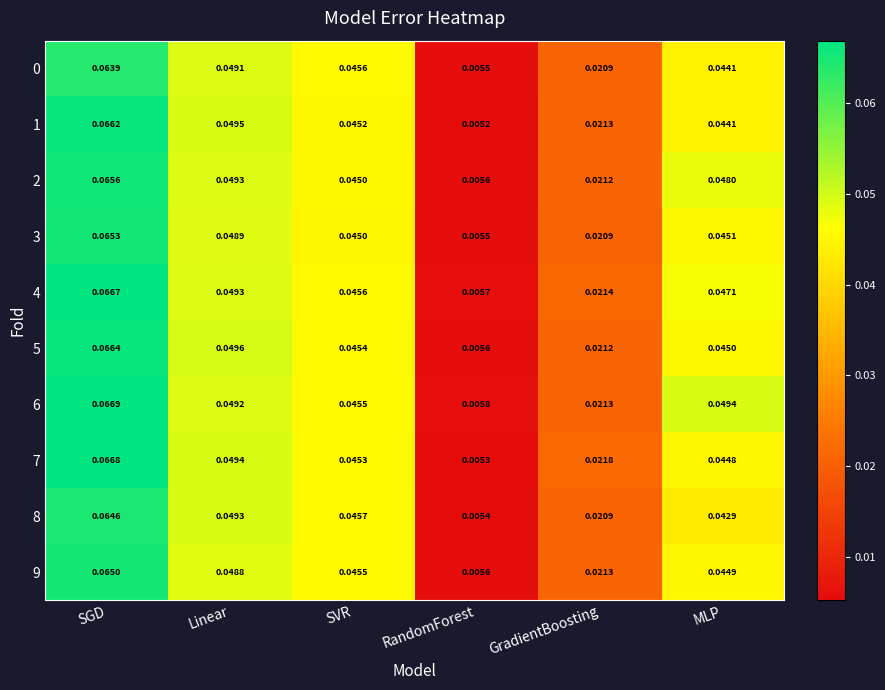

Where is 6 nearest to the value 0?

RandomForest